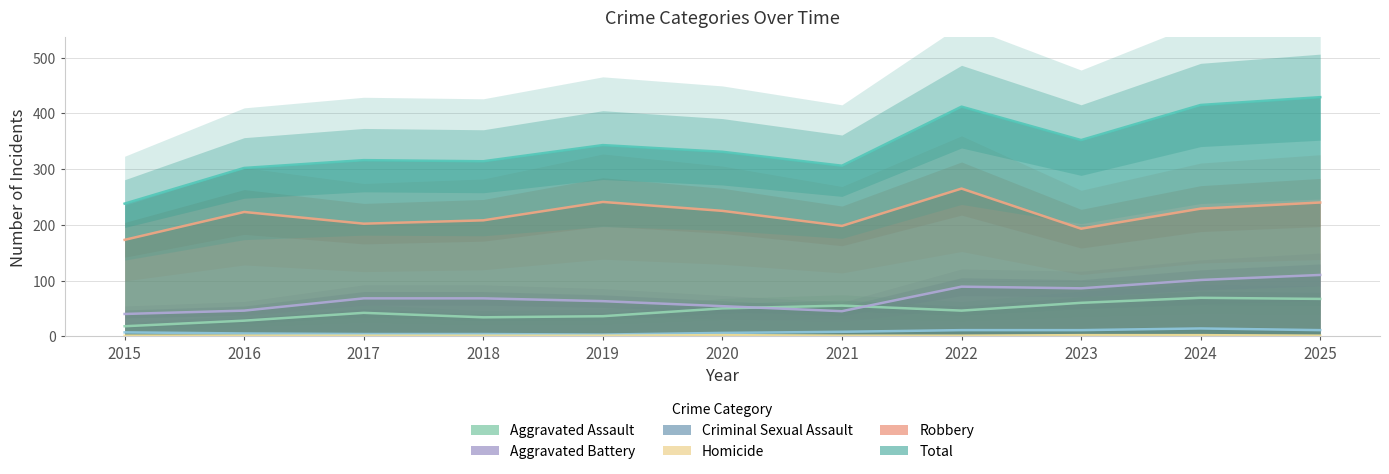

Between 2015 and 2024, which series saw the biggest shift?

Total